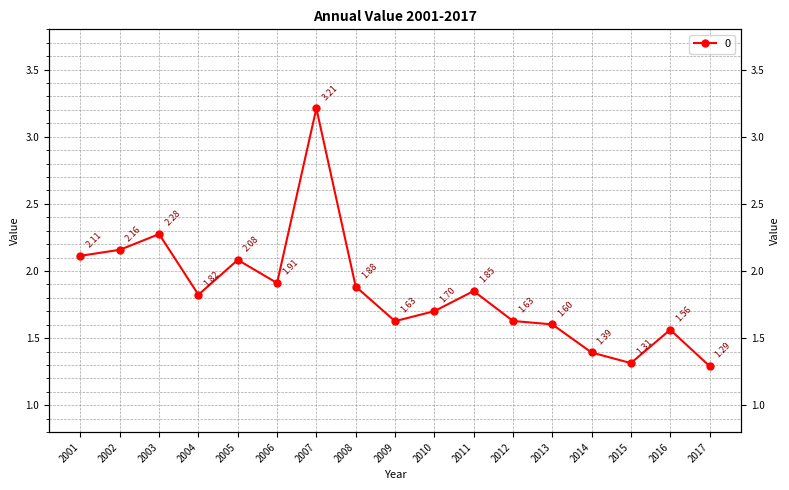

Reading left to right, what are all the values shown in this chart?

2.1	2.2	2.3	1.8	2.1	1.9	3.2	1.9	1.6	1.7	1.9	1.6	1.6	1.4	1.3	1.6	1.3